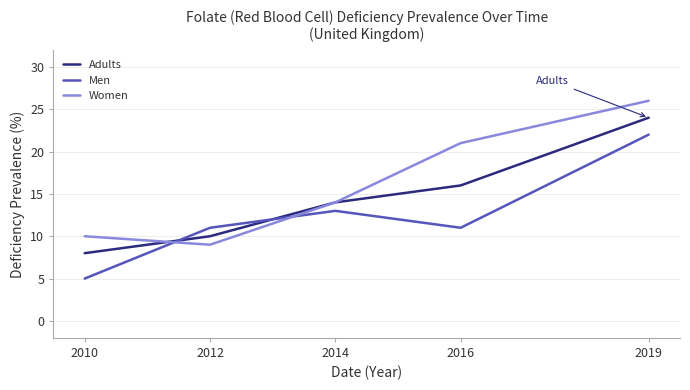

Rank the categories by Women value from highest to lowest.

2019, 2016, 2014, 2010, 2012